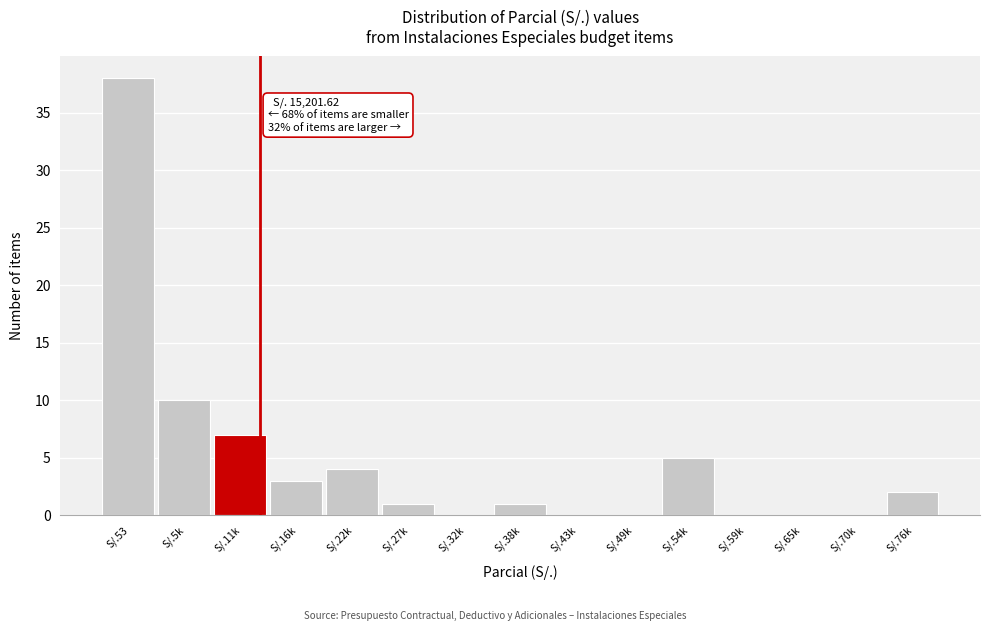

Reading left to right, transcribe all the data shown in this chart.

S/.53=38	S/.5k=10	S/.11k=7	S/.16k=3	S/.22k=4	S/.27k=1	S/.32k=0	S/.38k=1	S/.43k=0	S/.49k=0	S/.54k=5	S/.59k=0	S/.65k=0	S/.70k=0	S/.76k=2